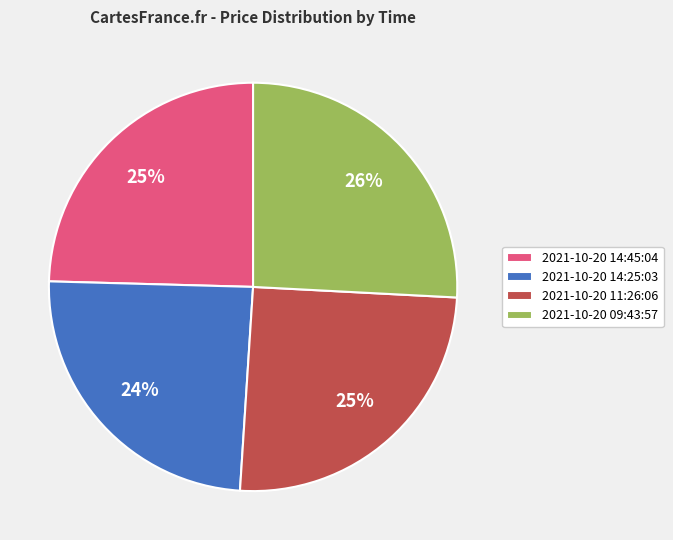

Which category has the biggest portion of the pie?

2021-10-20 09:43:57